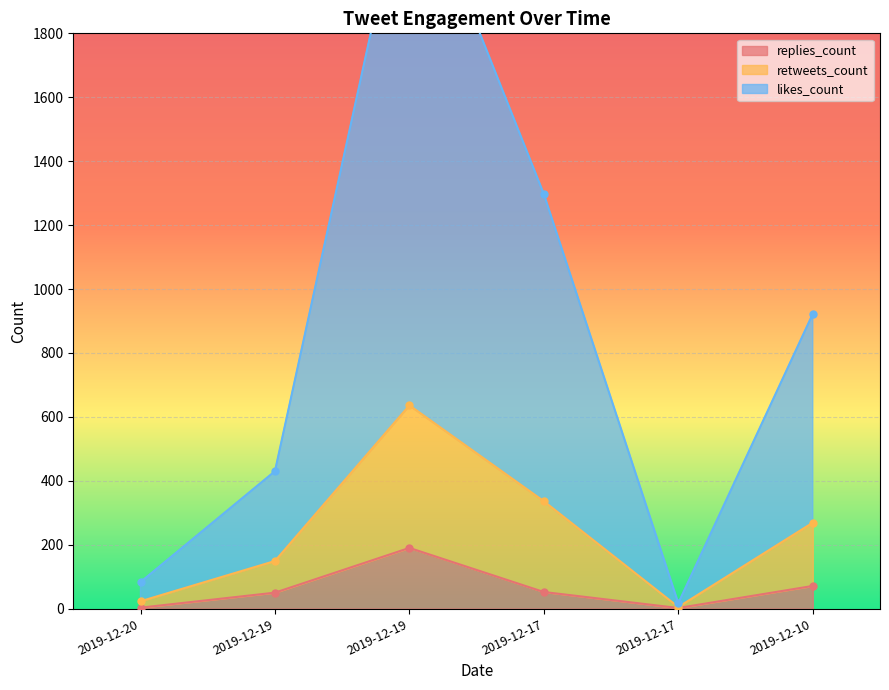

At which category does likes_count reach its first local peak?

2019-12-19